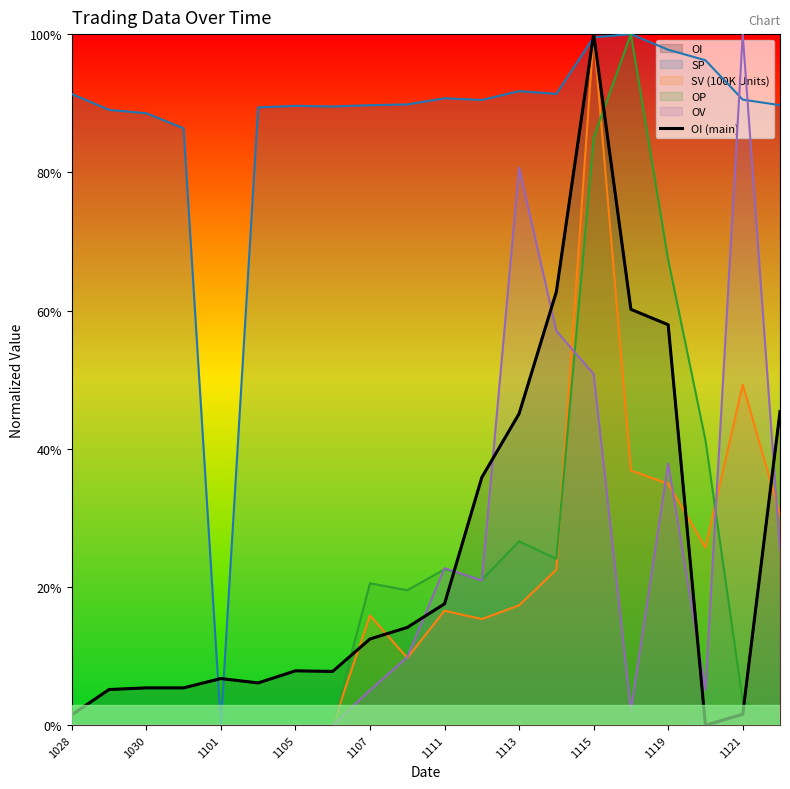

What is the difference between the second highest and second lowest values?

61.2